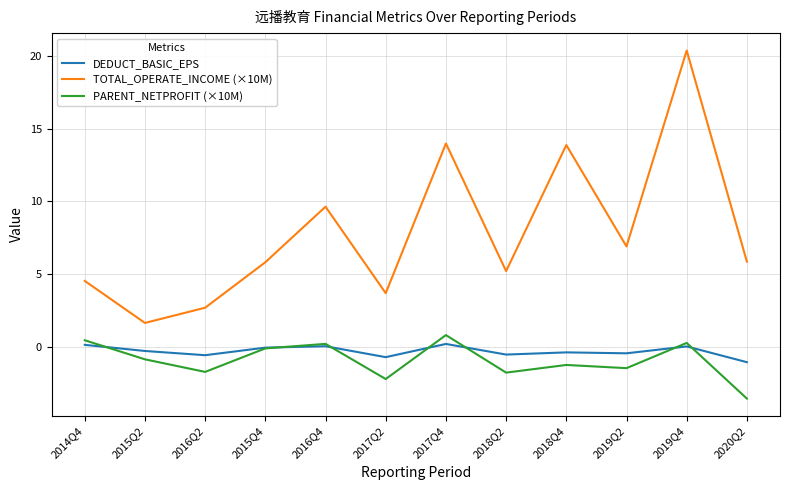

The value of PARENT_NETPROFIT (×10M) at 2017Q4 is 0.8. True or false?

True